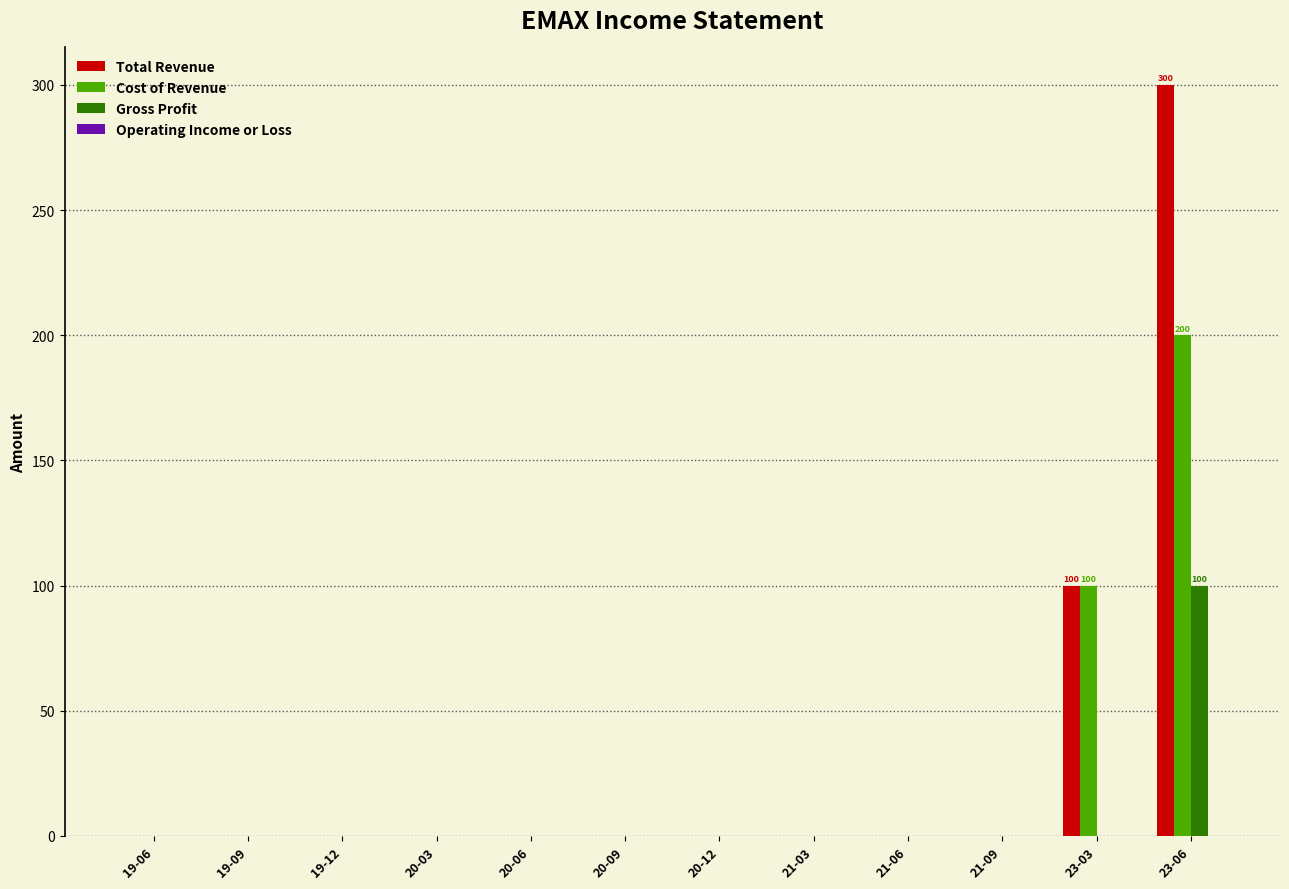

What is the greatest value displayed?

300